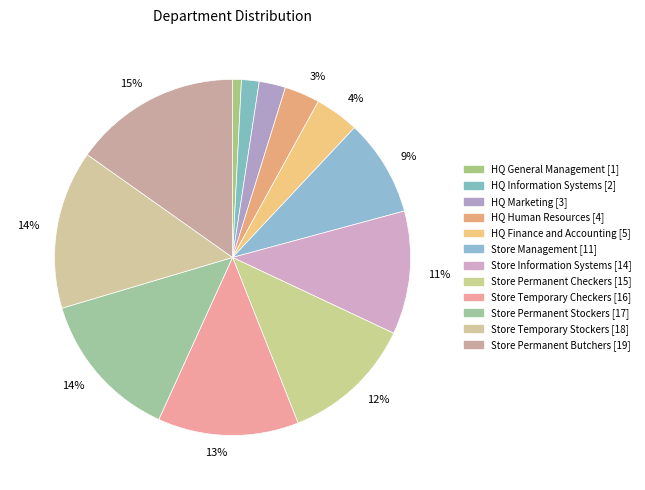

Count the number of slices in the pie.

12